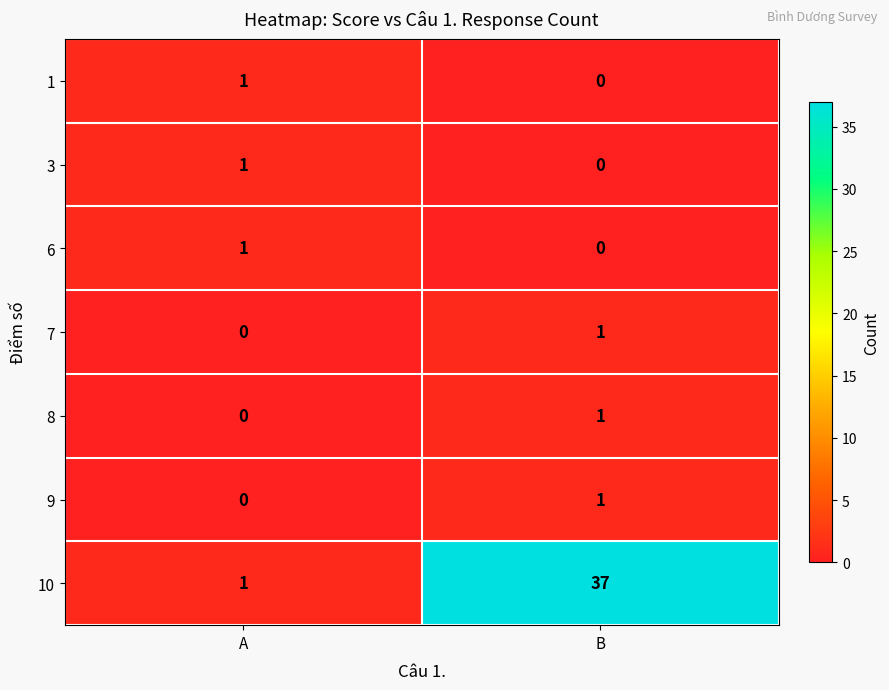

Which category has the lowest value in the 3 series?

B